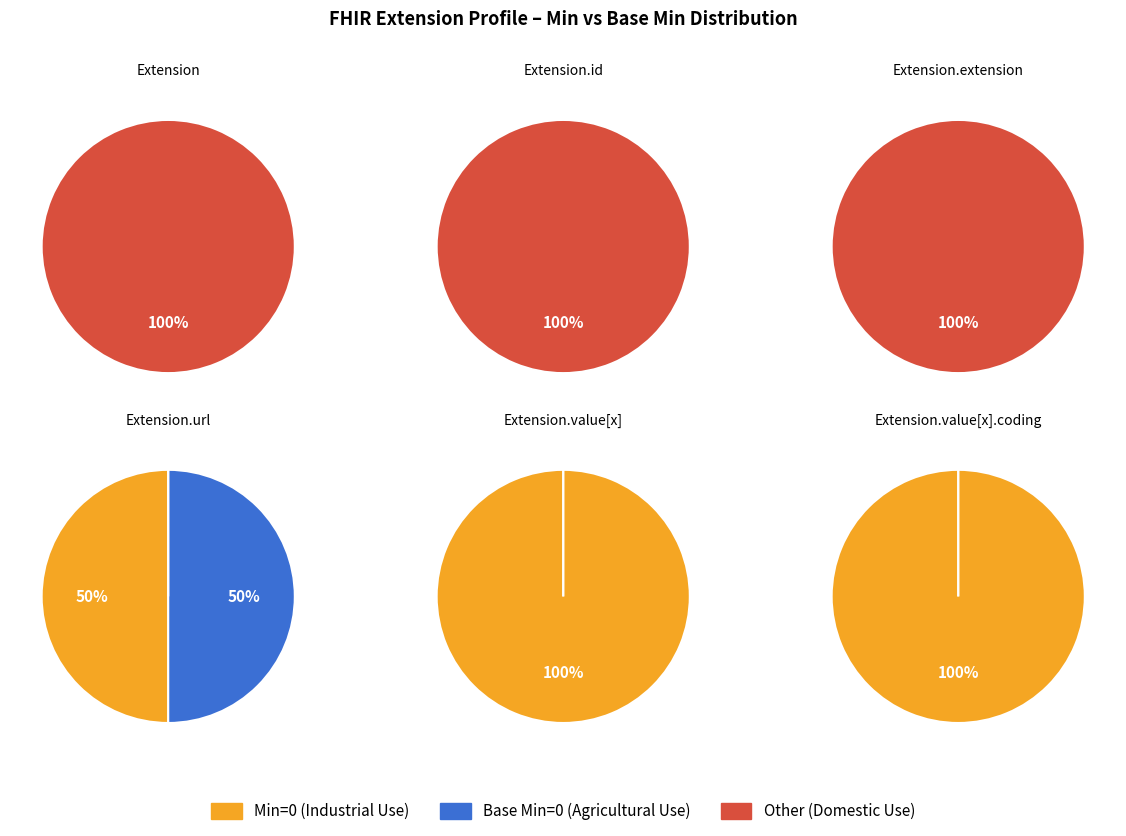

Count the number of slices in the pie.

6